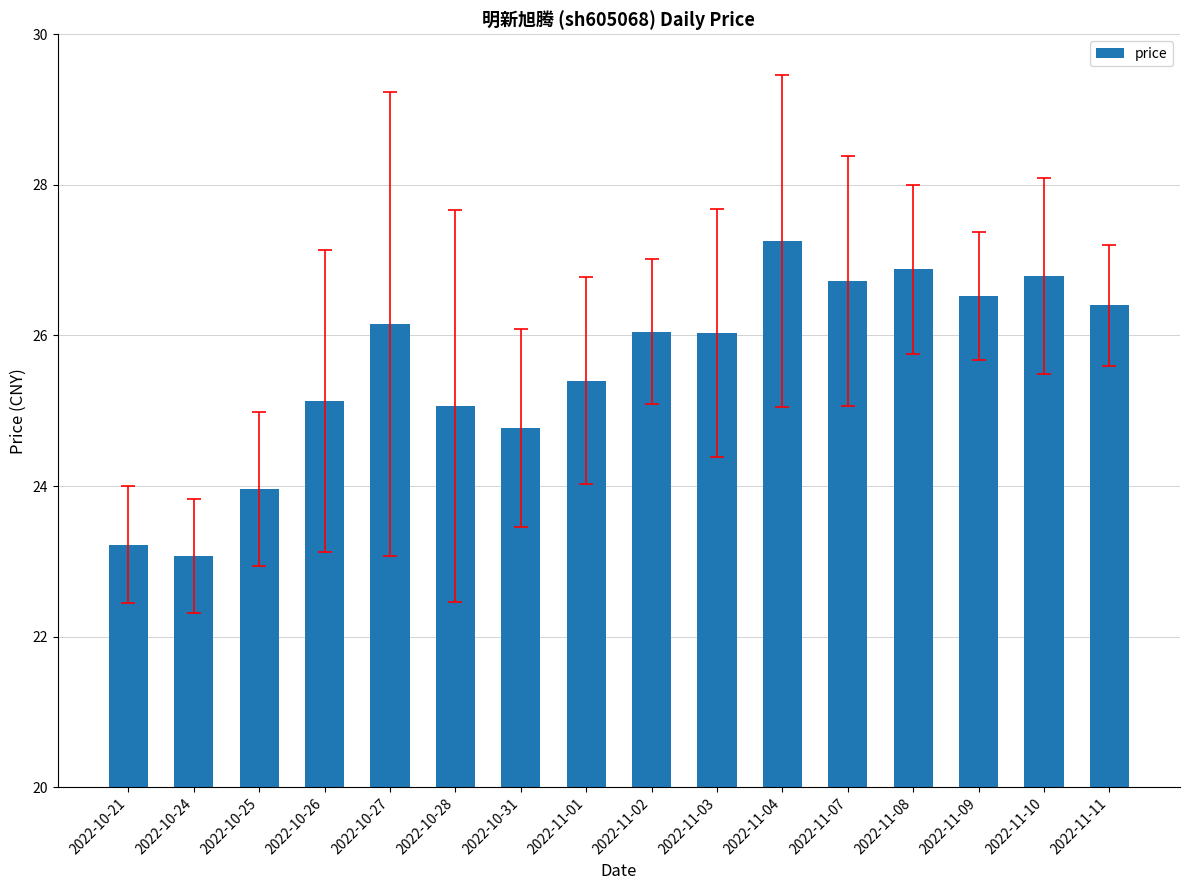

At which category does the chart reach its peak across all series?

2022-11-04